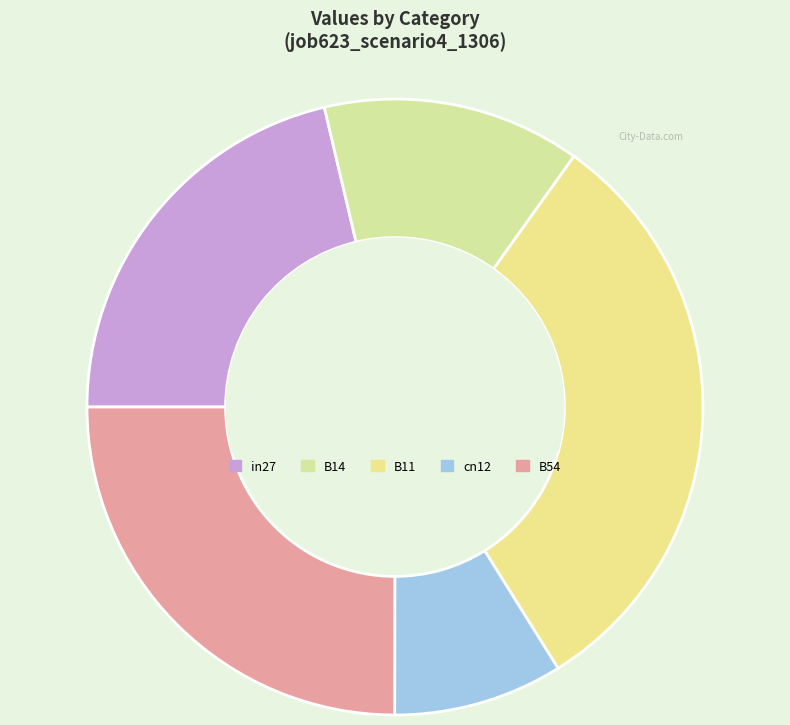

Is it true that B14 is 14% of the pie?

True